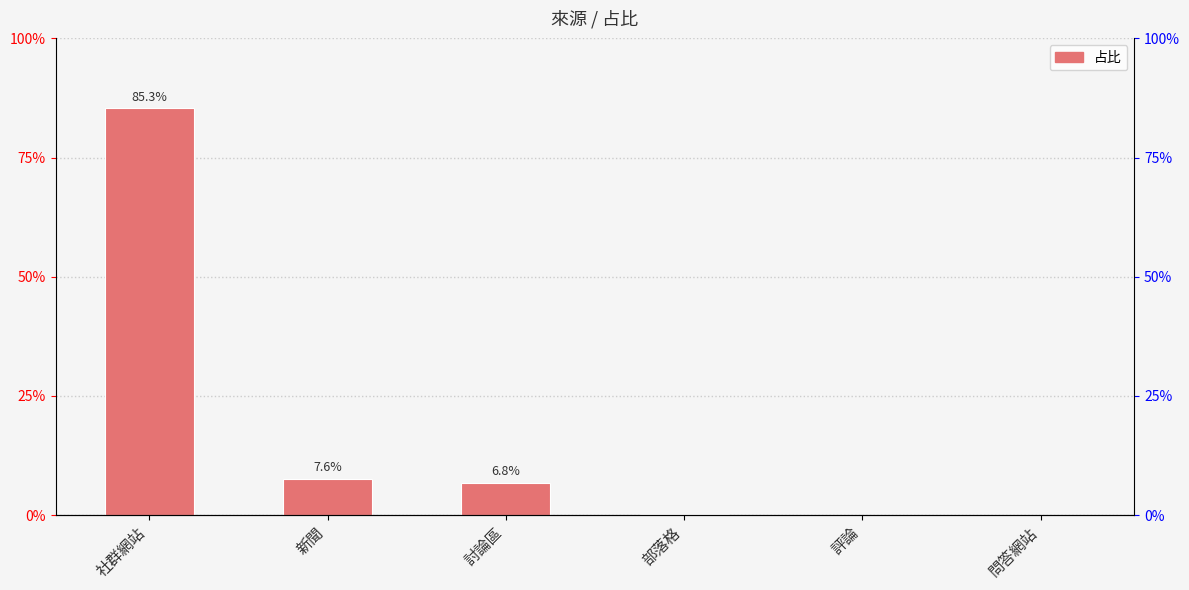

Reading left to right, extract all data points from this chart.

社群網站=0.9	新聞=0.1	討論區=0.1	部落格=0.0	評論=0.0	問答網站=0.0